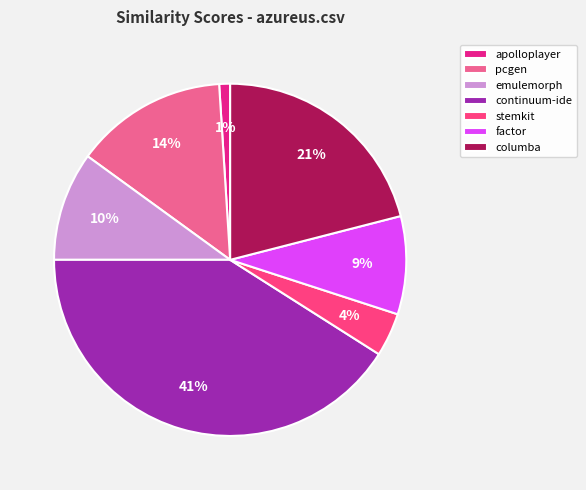

To the nearest percent, what portion does continuum-ide represent?

41%